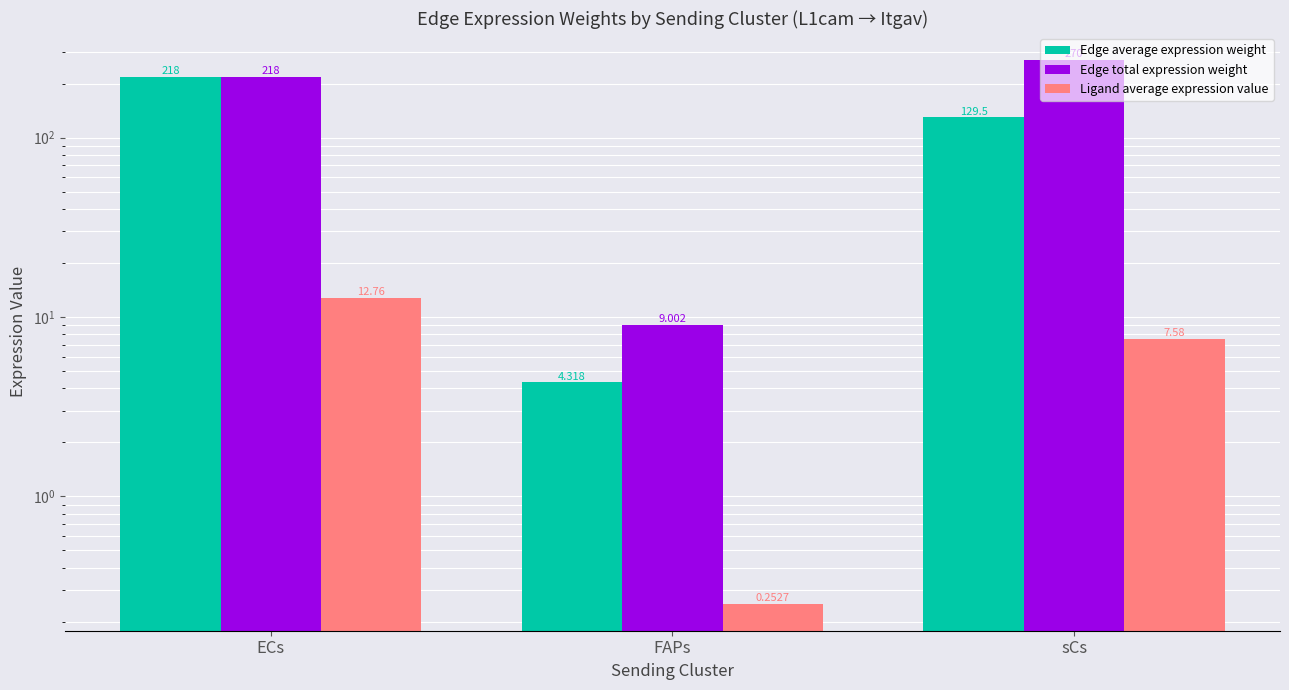

Rank the series at sCs from lowest to highest value.

Ligand average expression value, Edge average expression weight, Edge total expression weight